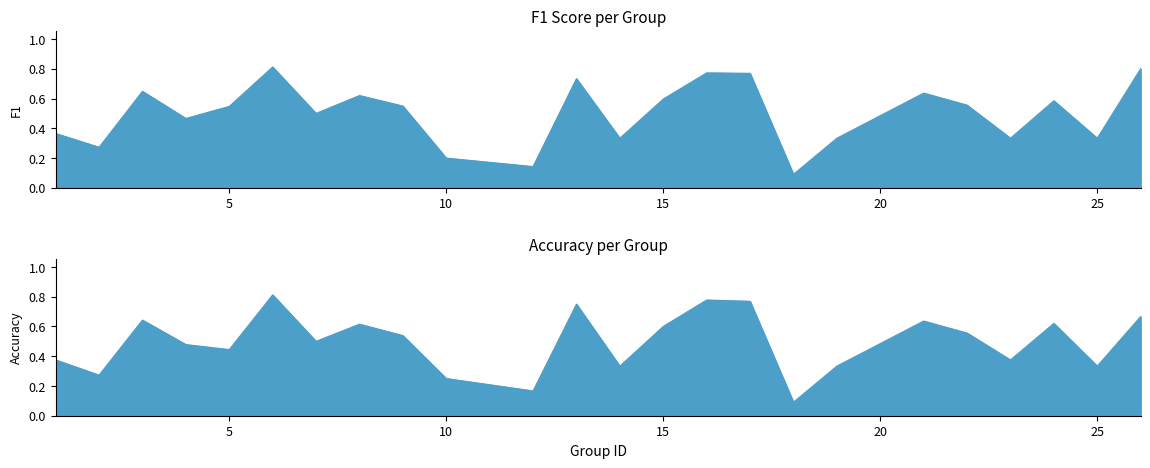

Which series has the largest total across all categories?

f1